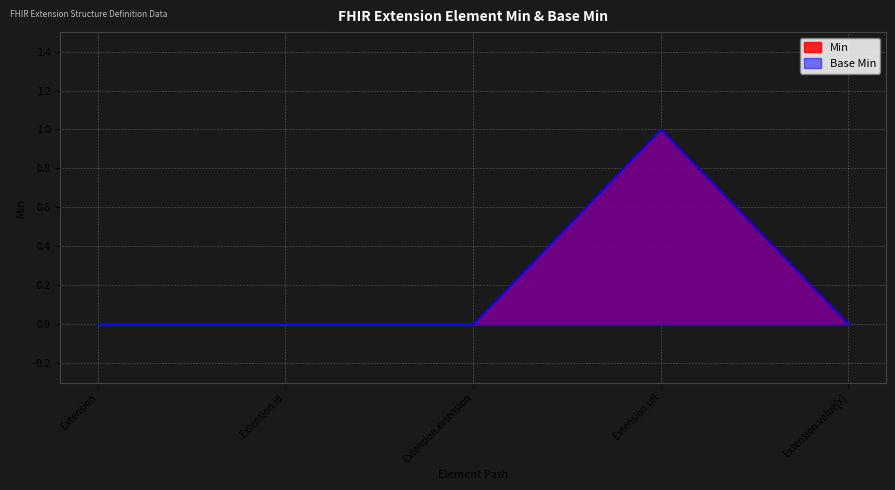

List the labels in order of Min value, smallest first.

Extension, Extension.id, Extension.extension, Extension.value[x], Extension.url